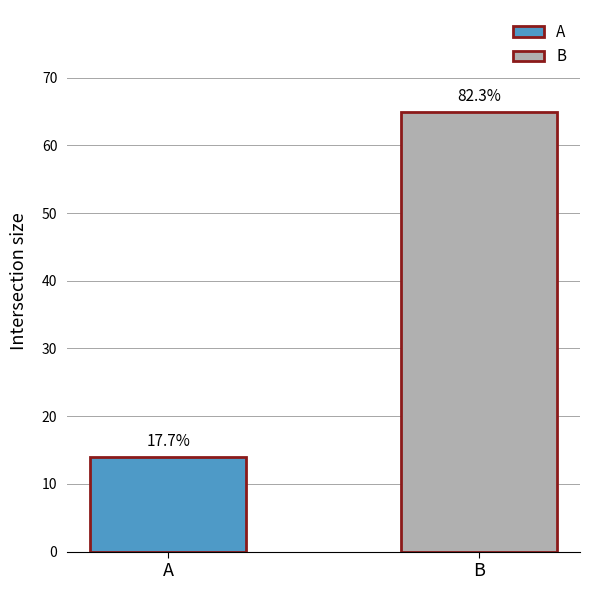

What are all the series names shown in the legend?

A, B